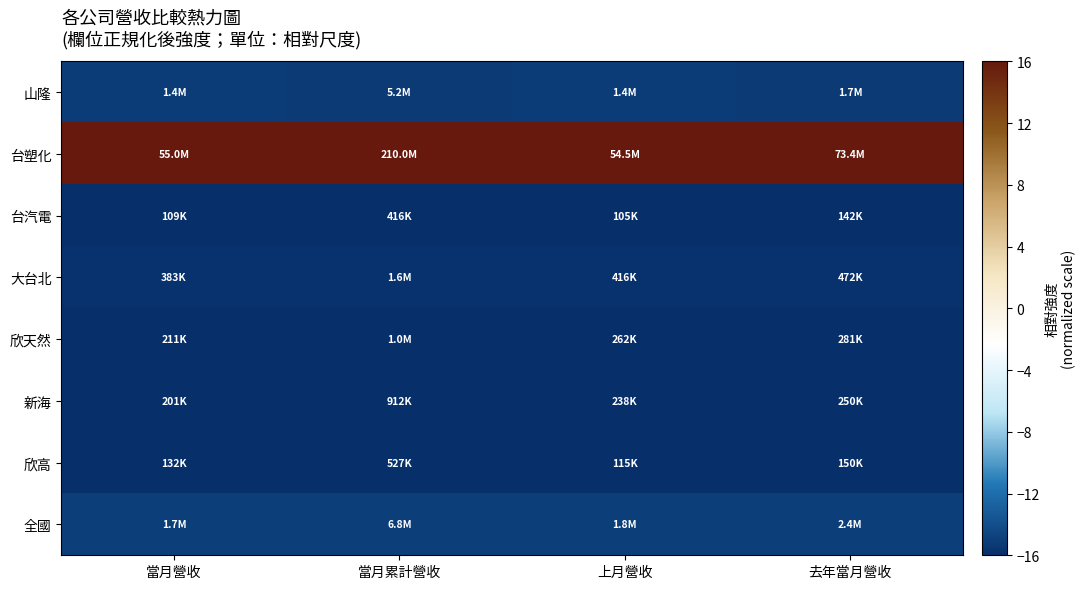

Count the number of categories in the chart.

4